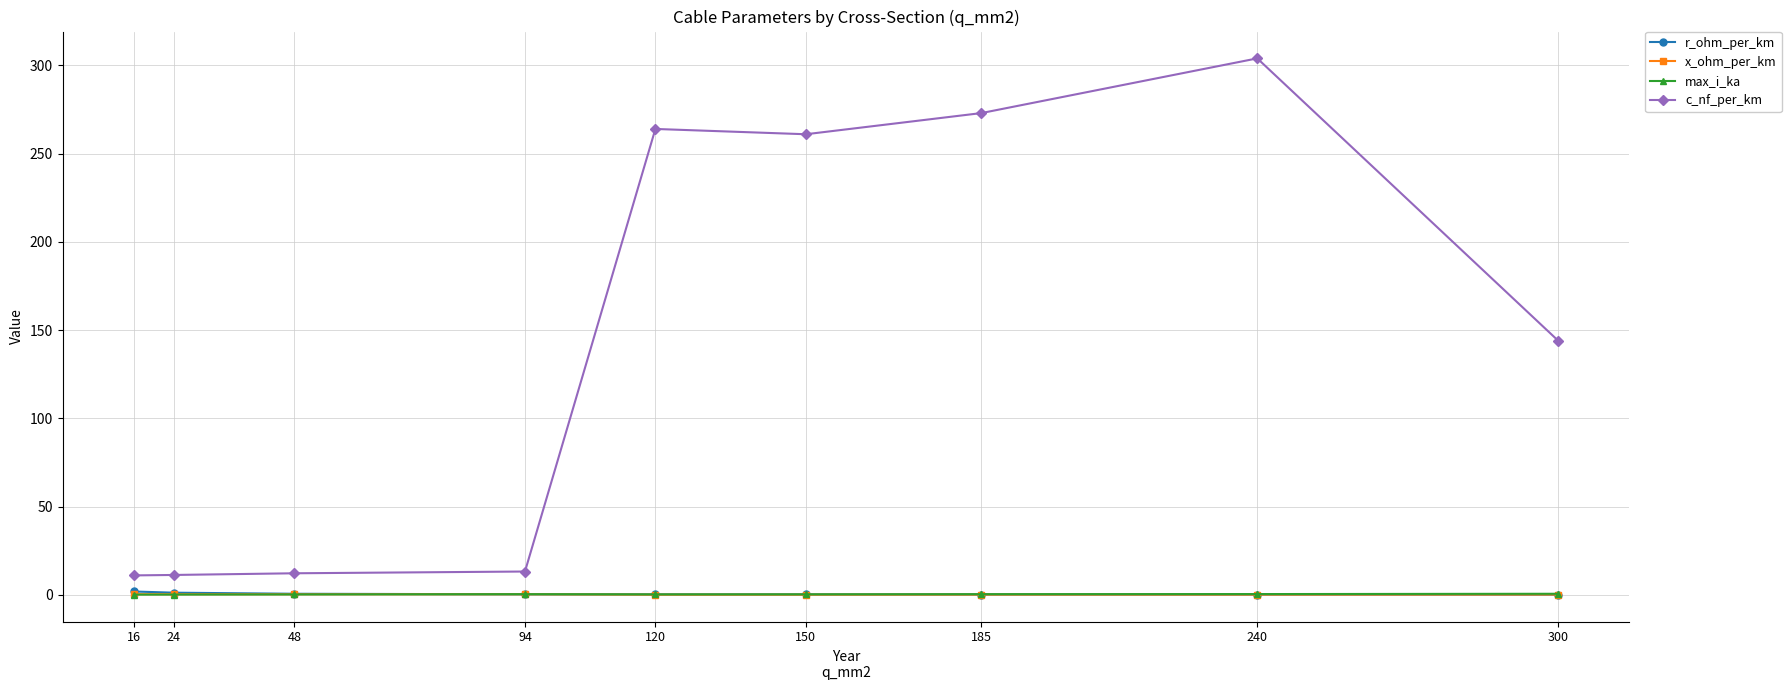

At how many categories does at least one series exceed 196?

4